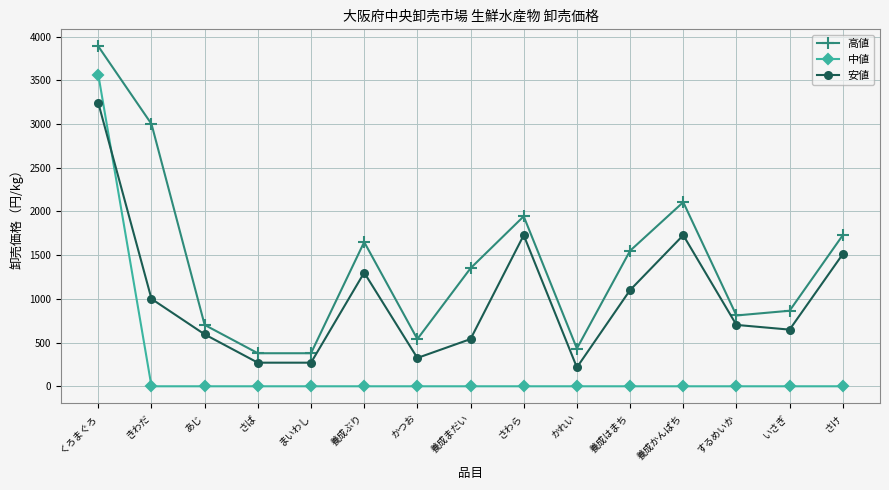

At which label does 中値 reach its peak?

くろまぐろ